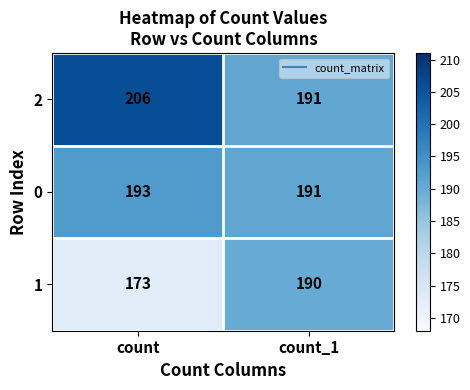

Reading right to left, list all the values displayed in this chart.

2: count_1=191	count=206
0: count_1=191	count=193
1: count_1=190	count=173